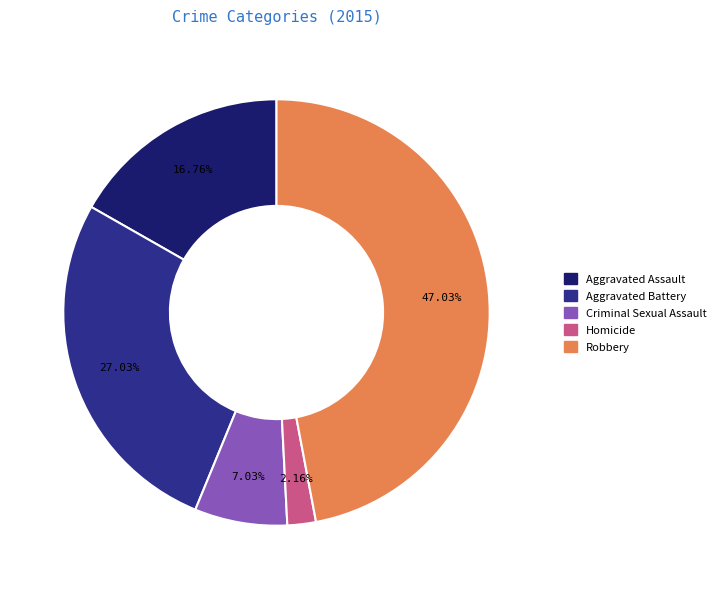

Does any single category account for the majority?

No